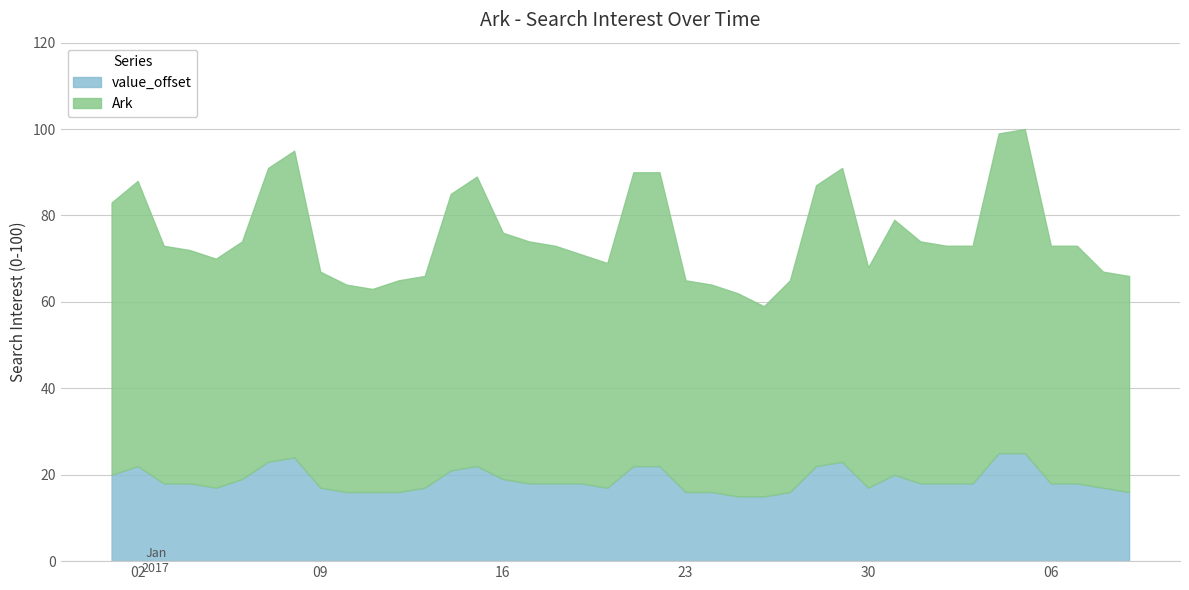

The value_offset series shows 23 at 2017/01/12. True or false?

False